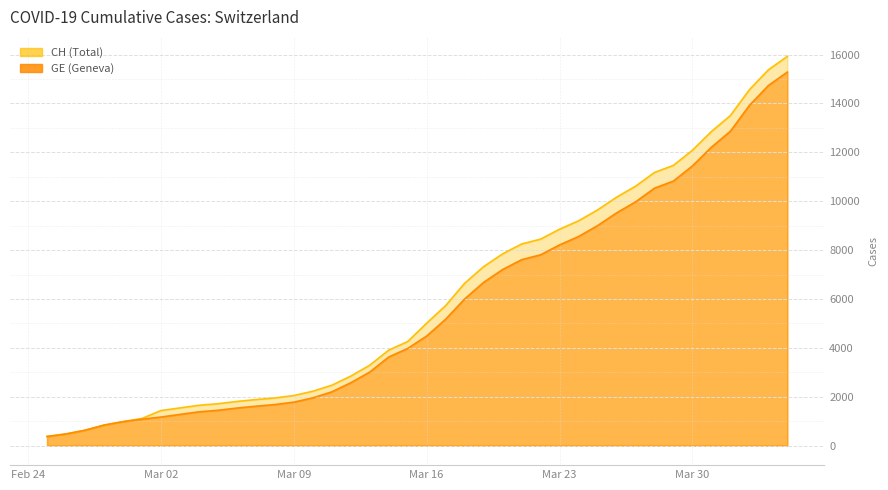

What is the difference between the CH values at 2020-03-29 and 2020-03-11?

8995